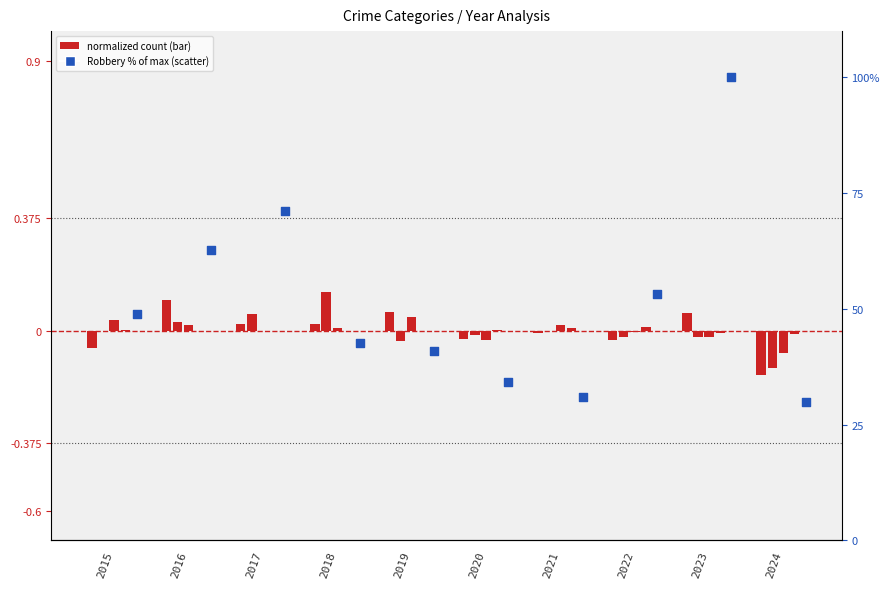

At how many categories does at least one series exceed 49?

4